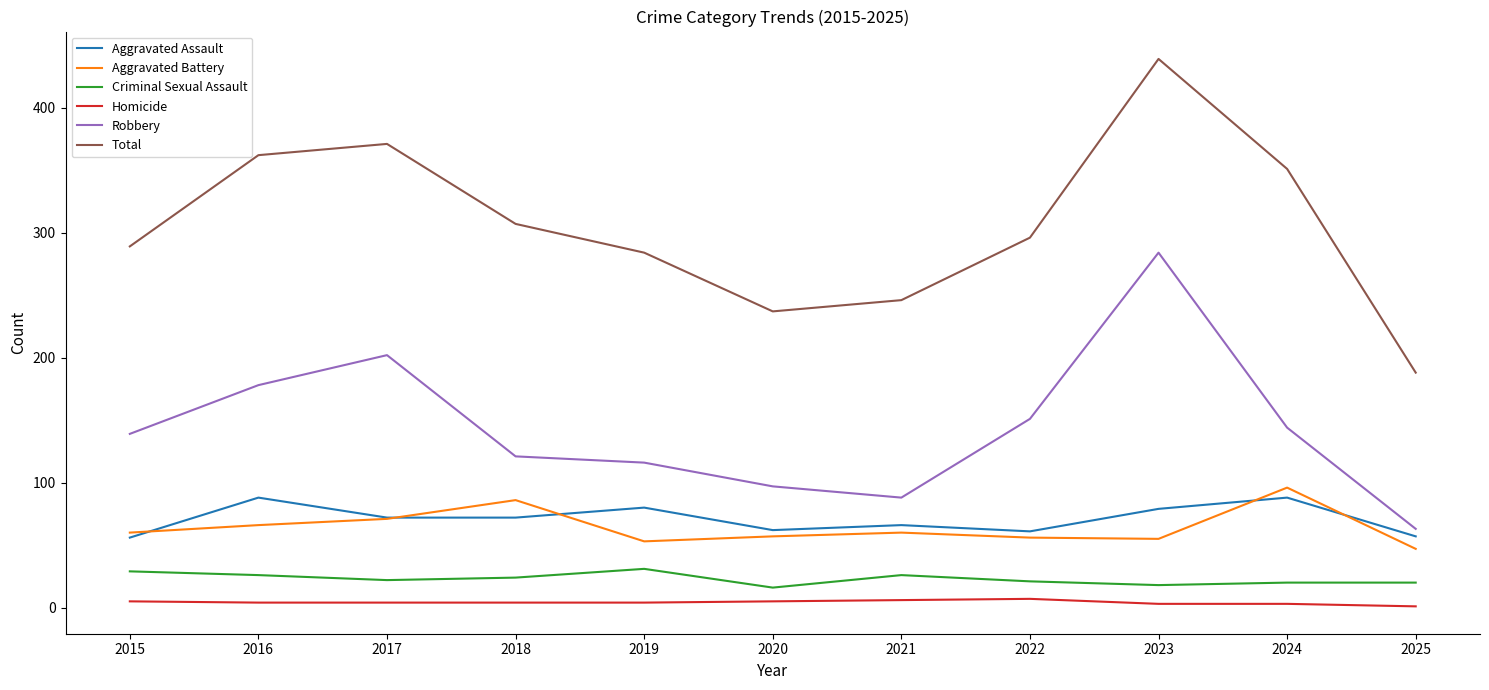

Between 2016 and 2021, which series saw the biggest shift?

Total